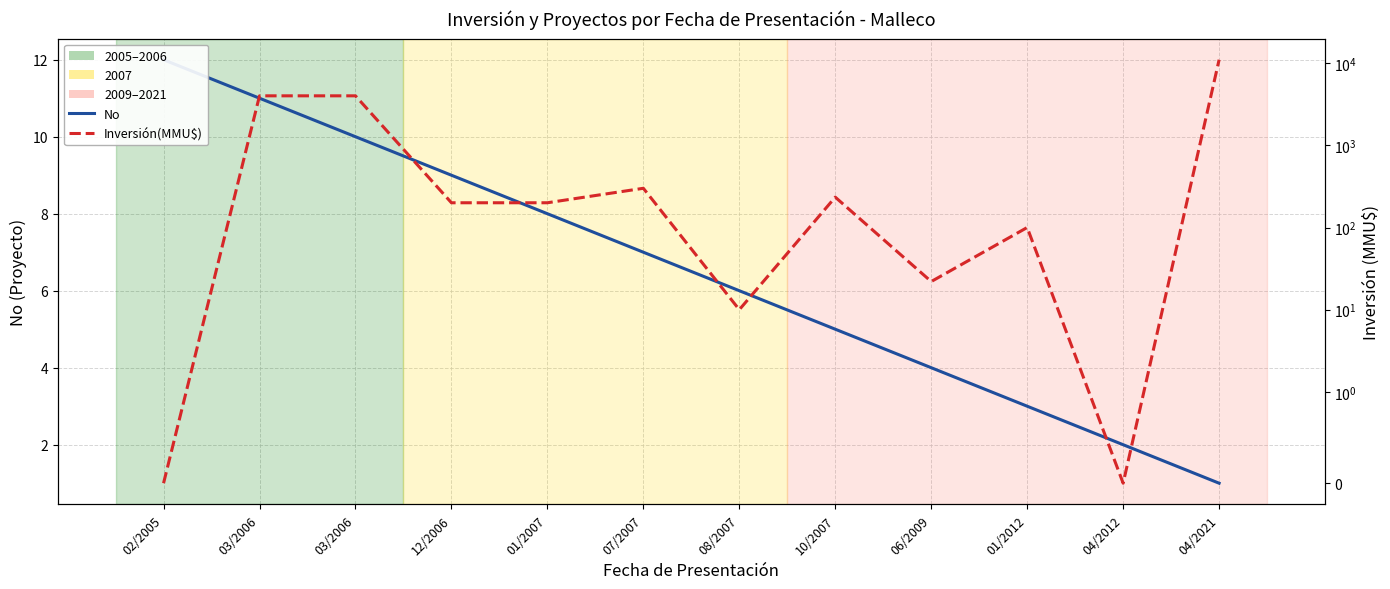

What is the label of the 12th point from the right?

02/2005